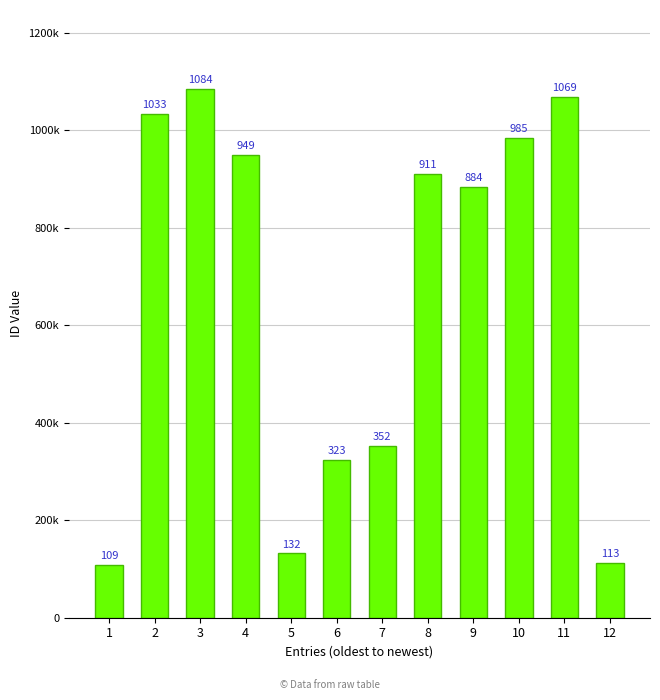

List the labels in order of value, smallest first.

1, 12, 5, 6, 7, 9, 8, 4, 10, 2, 11, 3